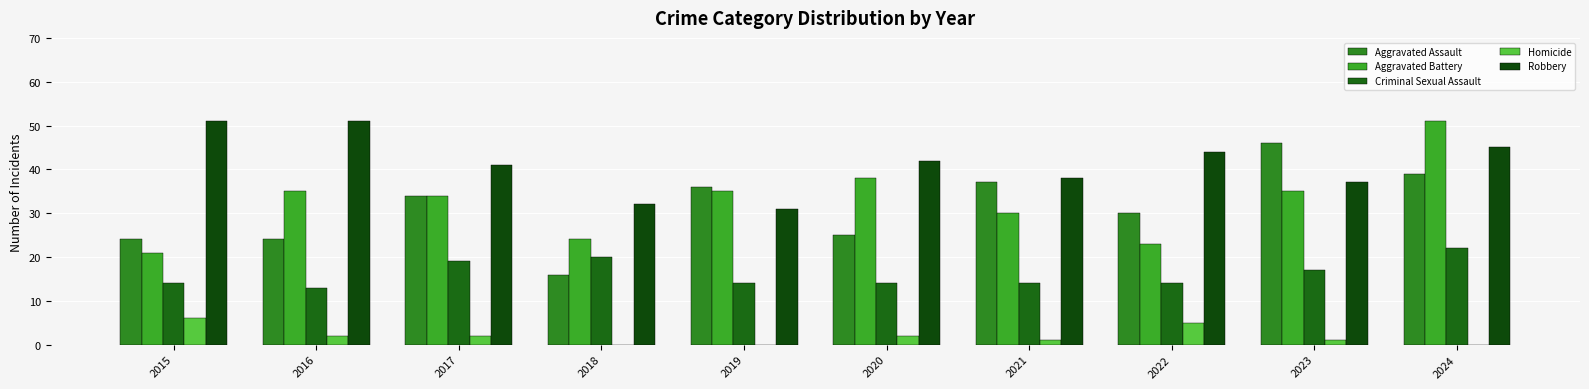

How many groups of bars are there?

10